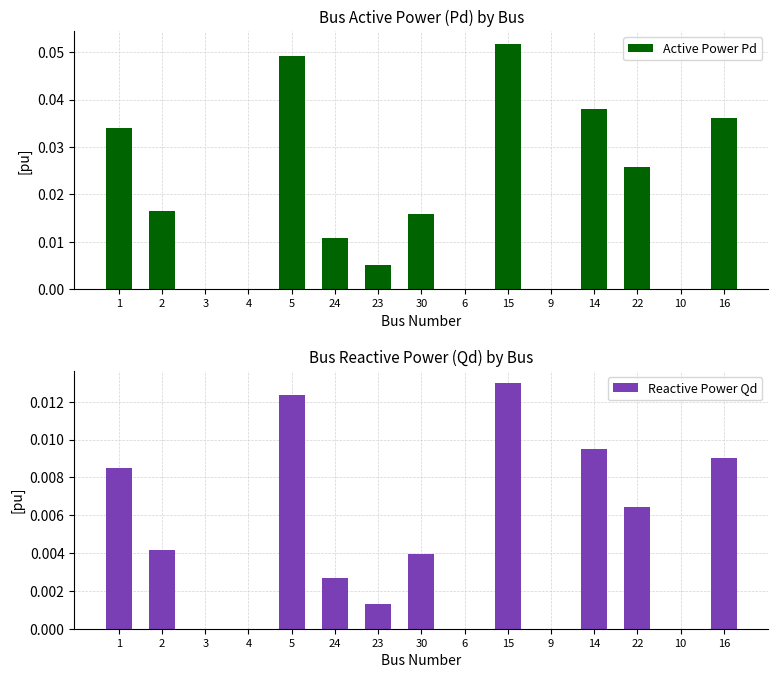

What position from the left is 6?

9